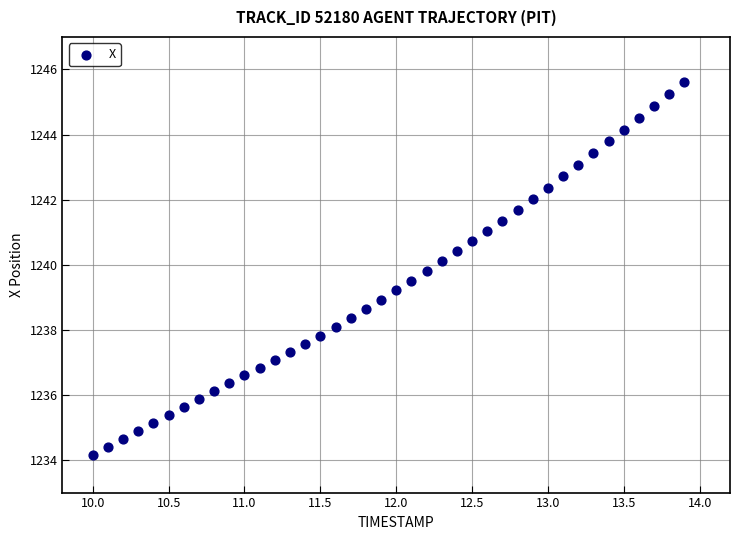

What is the range of X values (max minus min)?

3.9